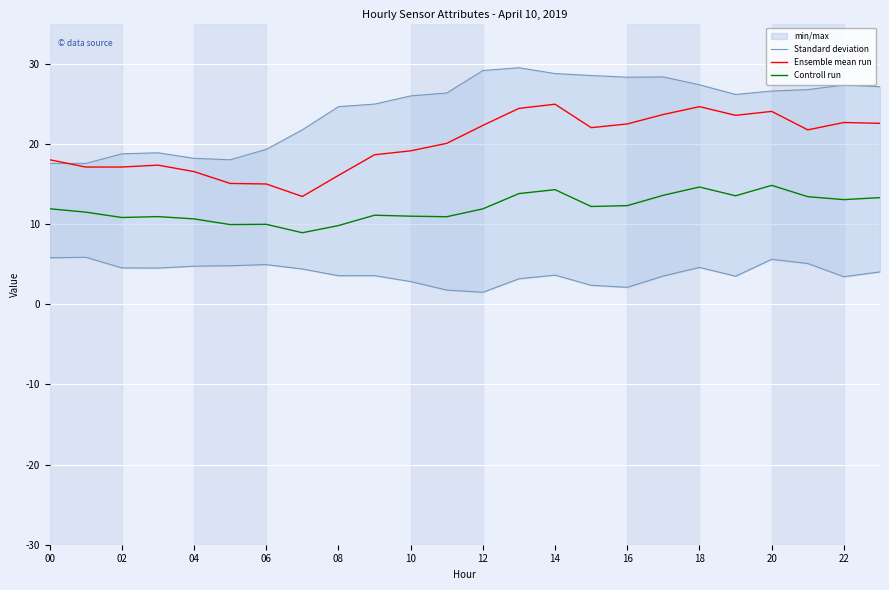

True or false: Standard deviation and Controll run cross at least once.

False